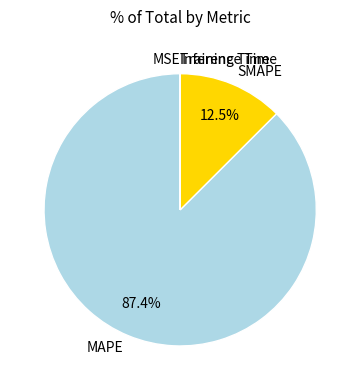

Which category has the biggest portion of the pie?

MAPE